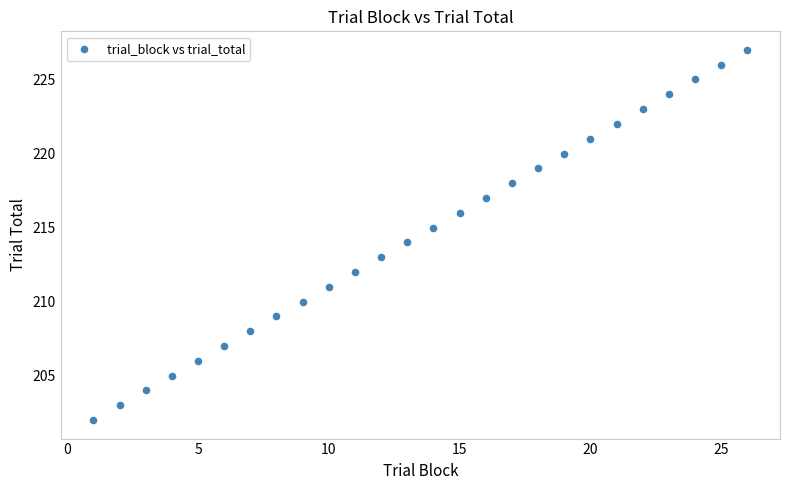

What is the range of Y values (max minus min)?

25